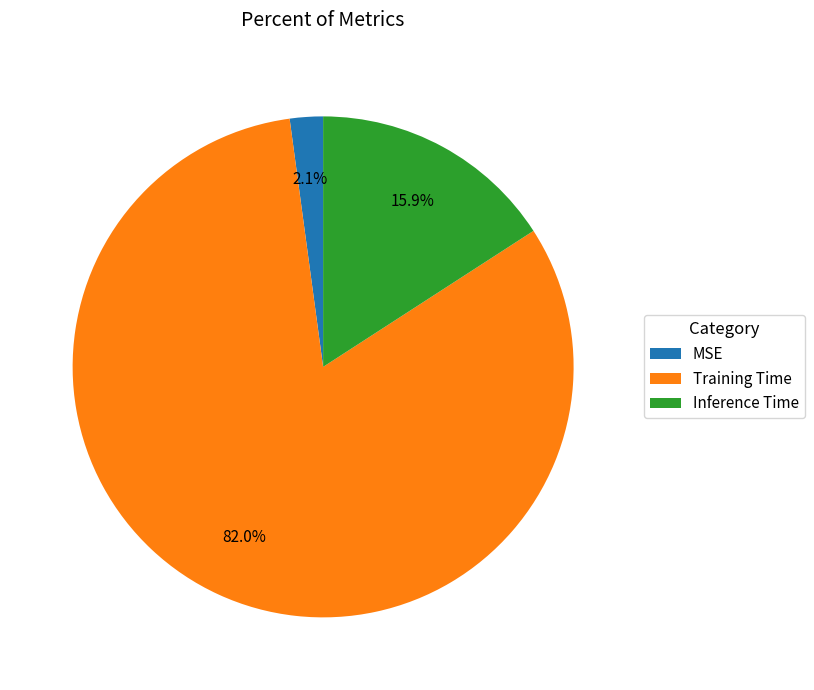

Is it true that MSE is 16% of the pie?

False